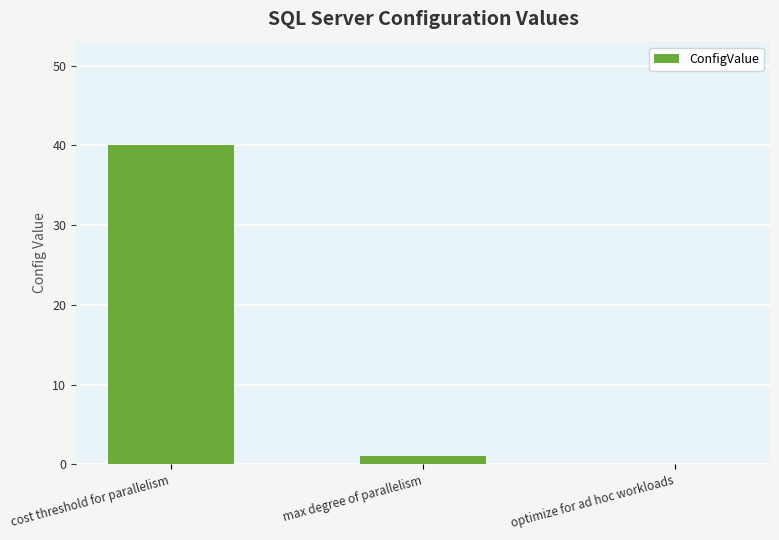

What is the sum of the values at cost threshold for parallelism and optimize for ad hoc workloads?

40